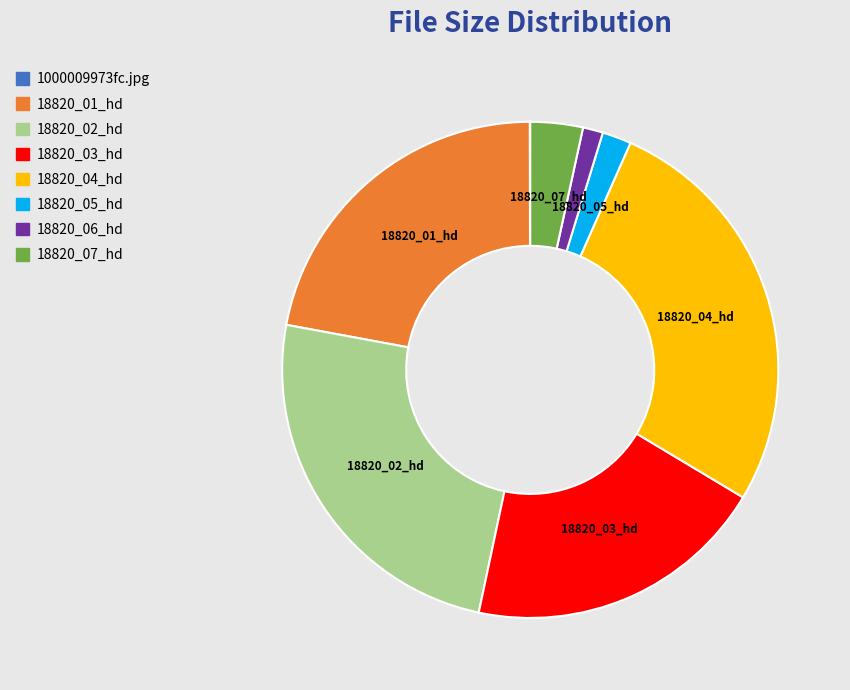

The 18820_01_hd slice represents 34% of the pie. True or false?

False